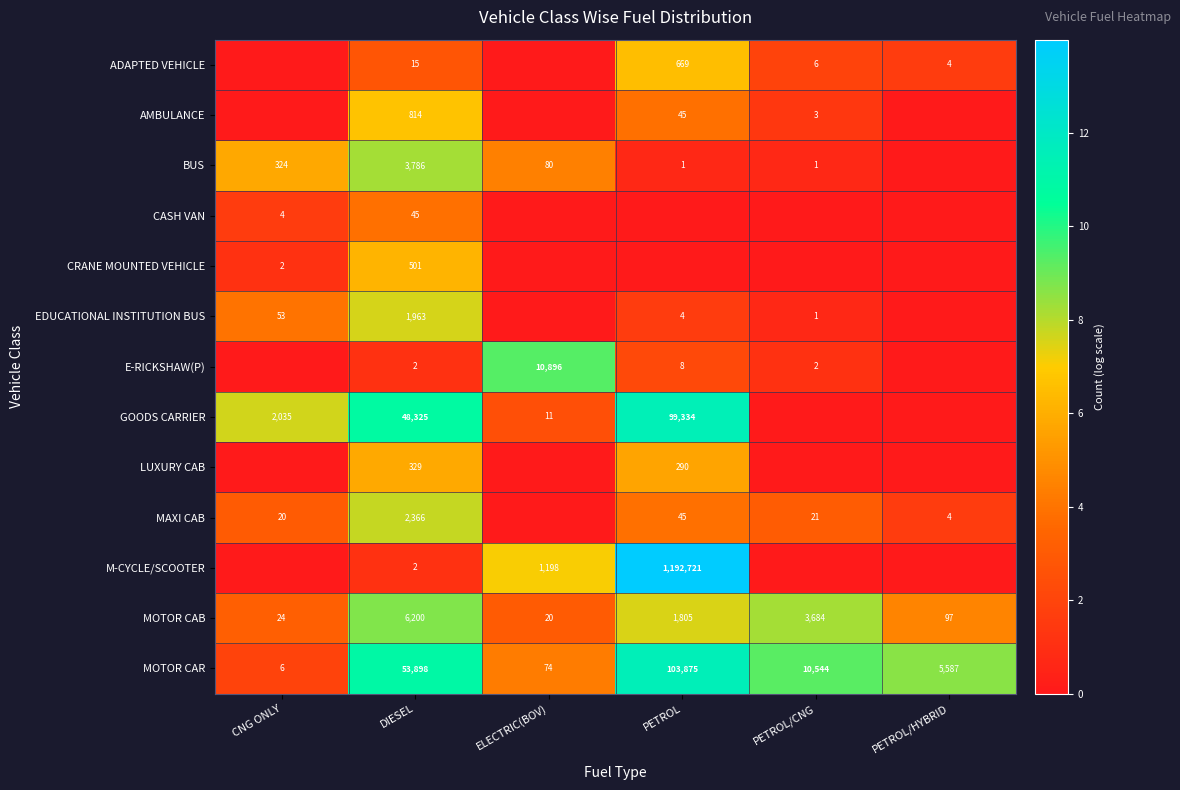

What is the total value across all series at ELECTRIC(BOV)?

30.6